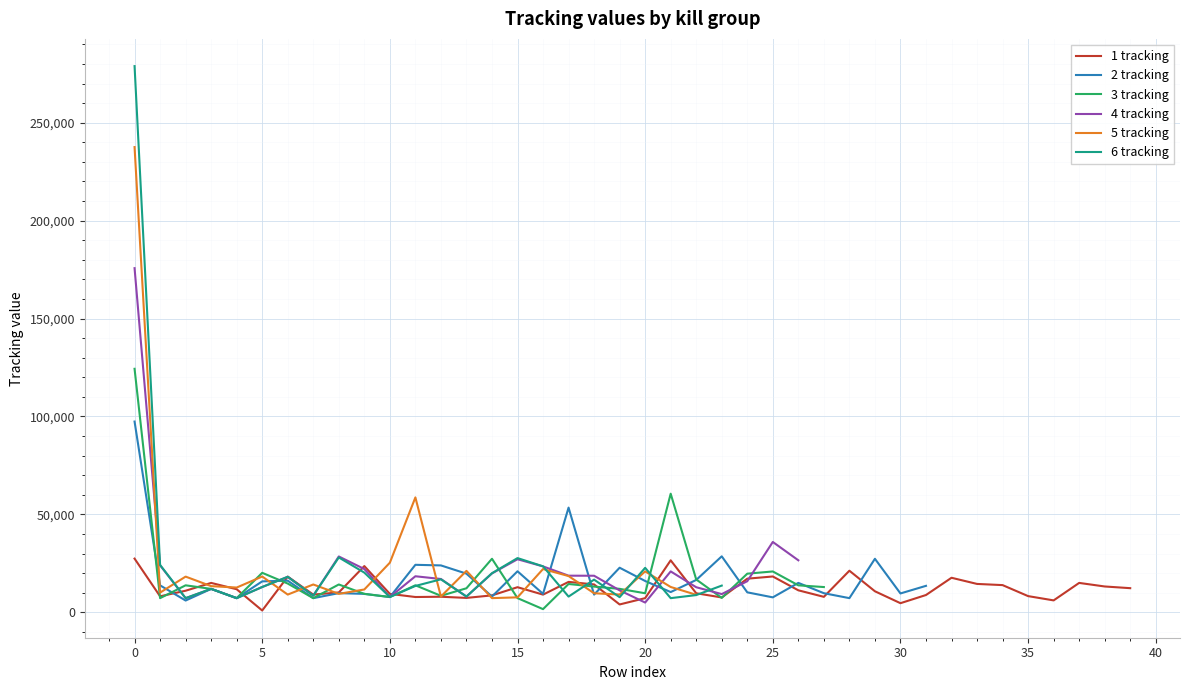

What are all the series names shown in the legend?

1 tracking, 2 tracking, 3 tracking, 4 tracking, 5 tracking, 6 tracking